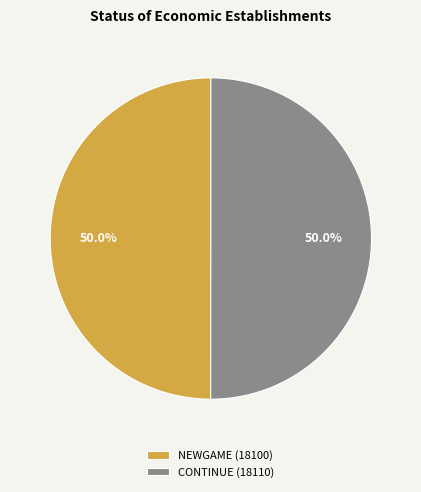

Approximately how many times larger is the value at NEWGAME (18100) compared to CONTINUE (18110)?

1.0